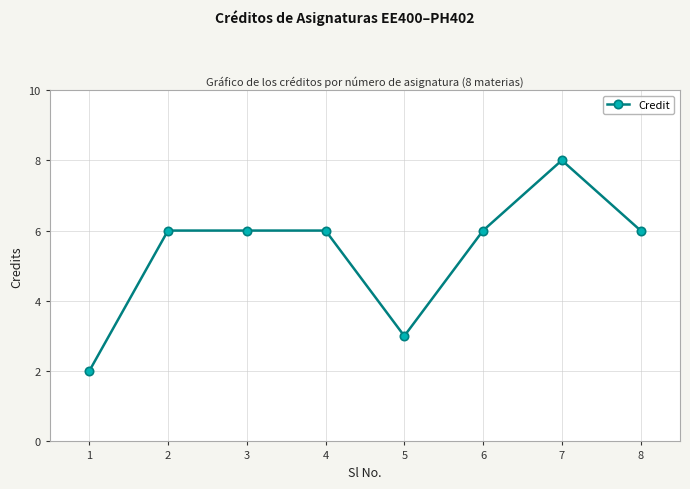

Which category has the highest value across all series?

7